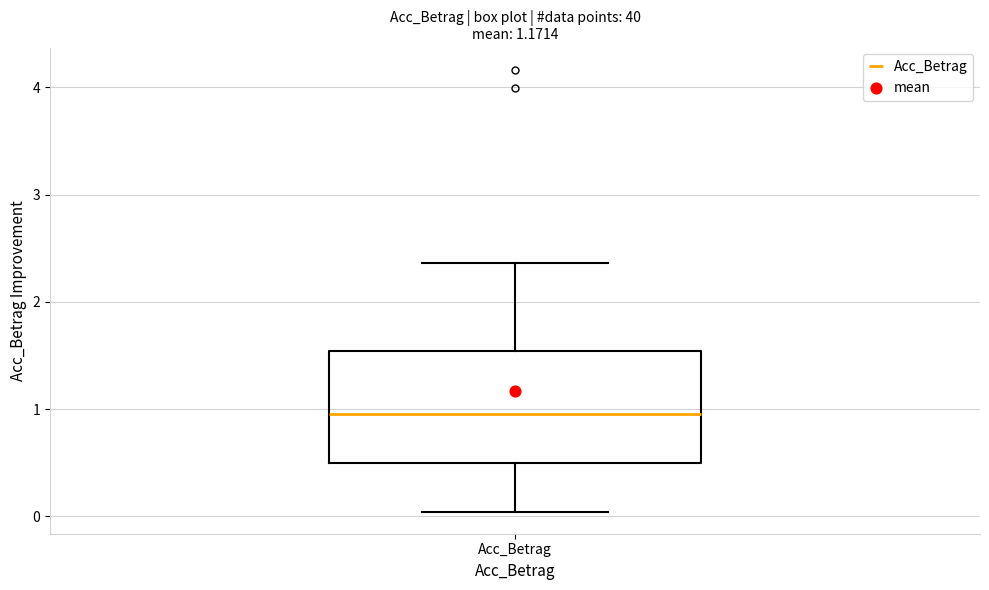

Where is the lower edge of the box for Acc_Betrag on the y-axis? The values are not printed on the chart, so give them approximately, as read against the axis.

0.5